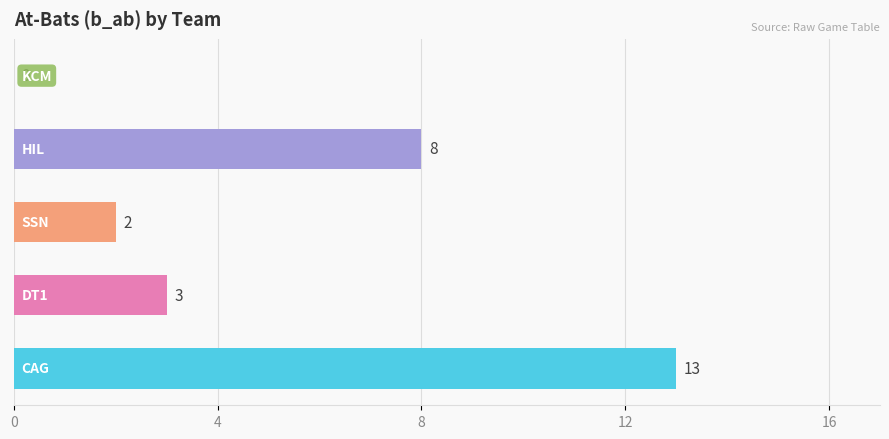

Are the bars horizontal?

Yes